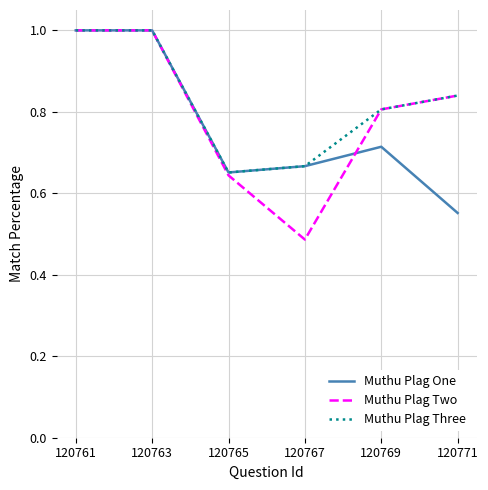

Which series has the largest total across all categories?

Muthu Plag Three